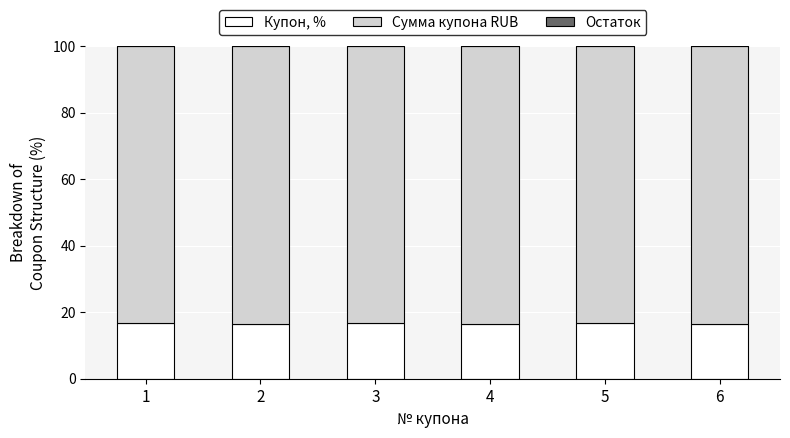

What is the total value across all series at 4?

100.0